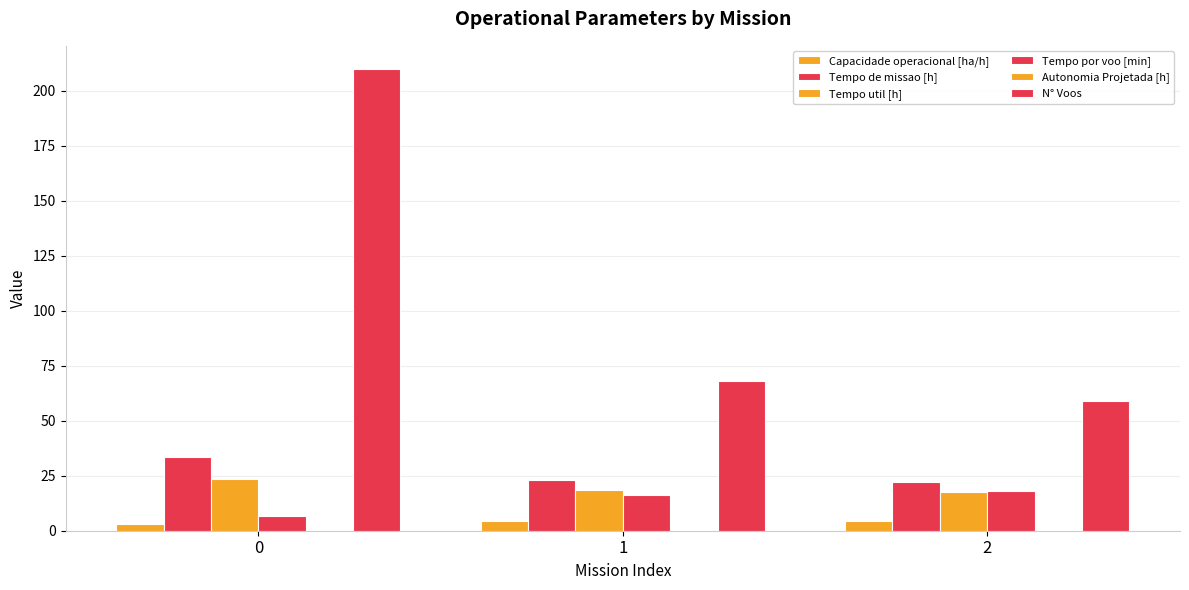

How many groups of bars are there?

3